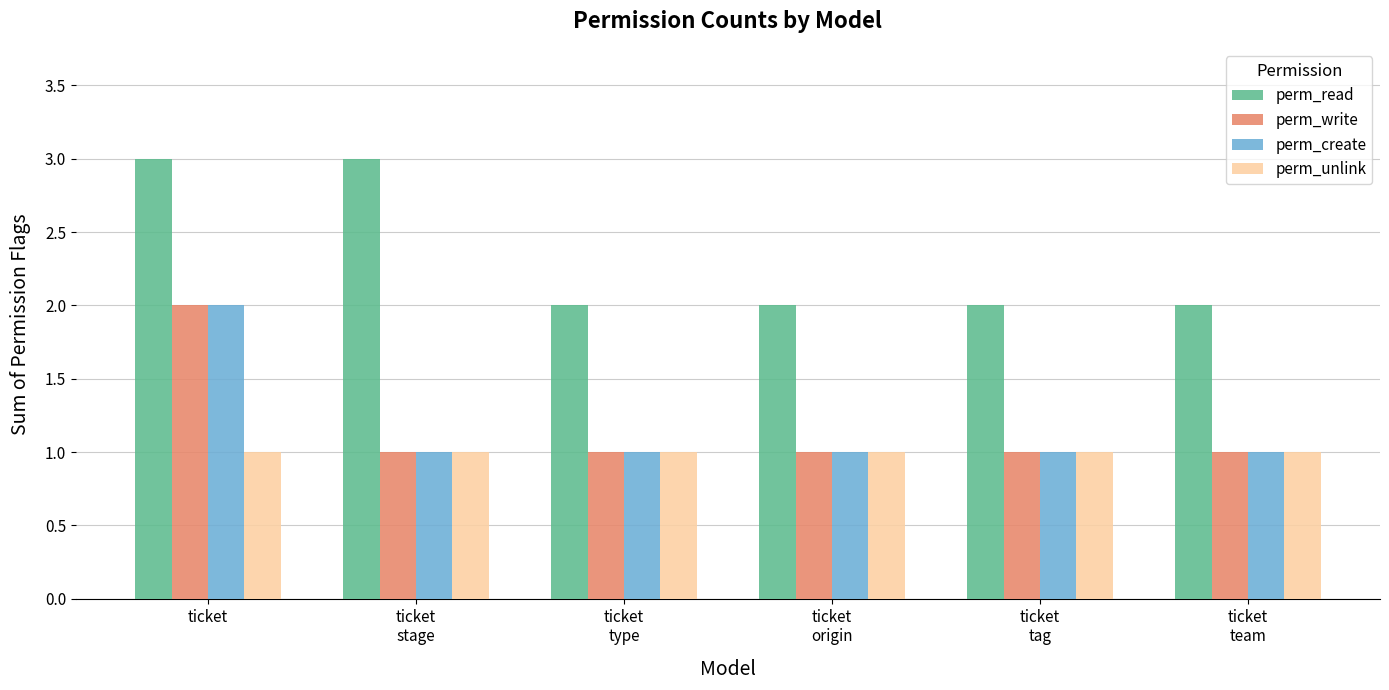

How many categories are shown in the chart?

6